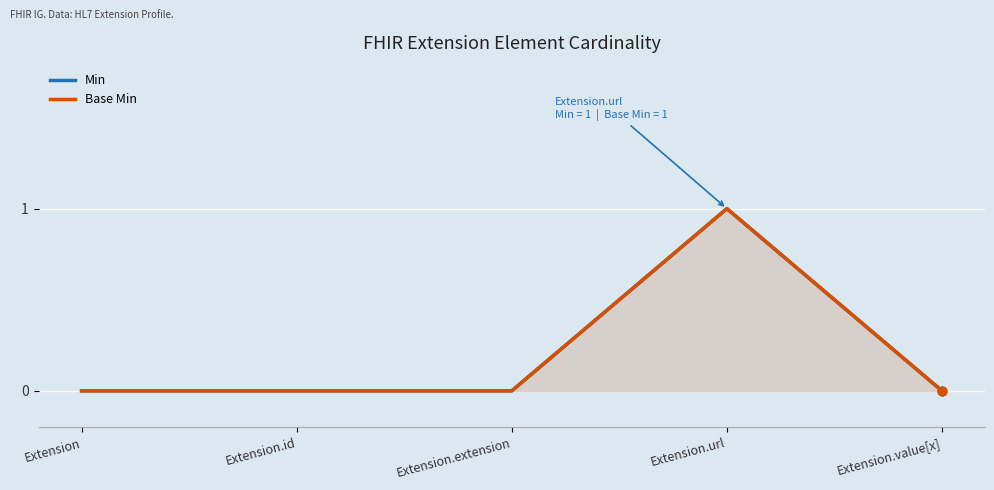

At which category is the sum across all series the highest?

Extension.url